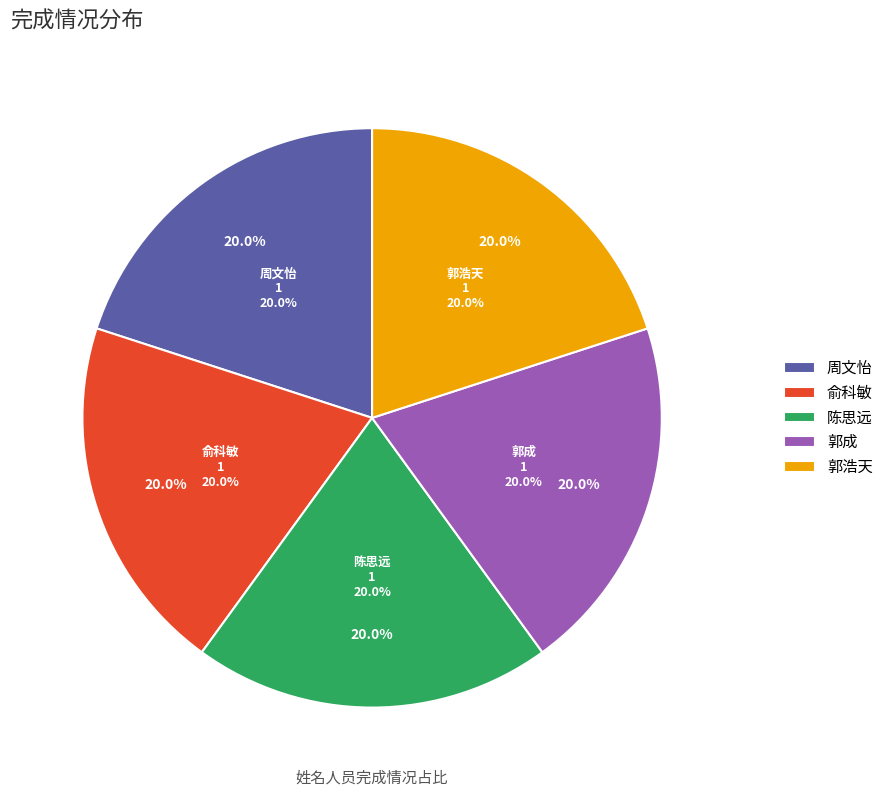

Is there a majority slice in this chart?

No